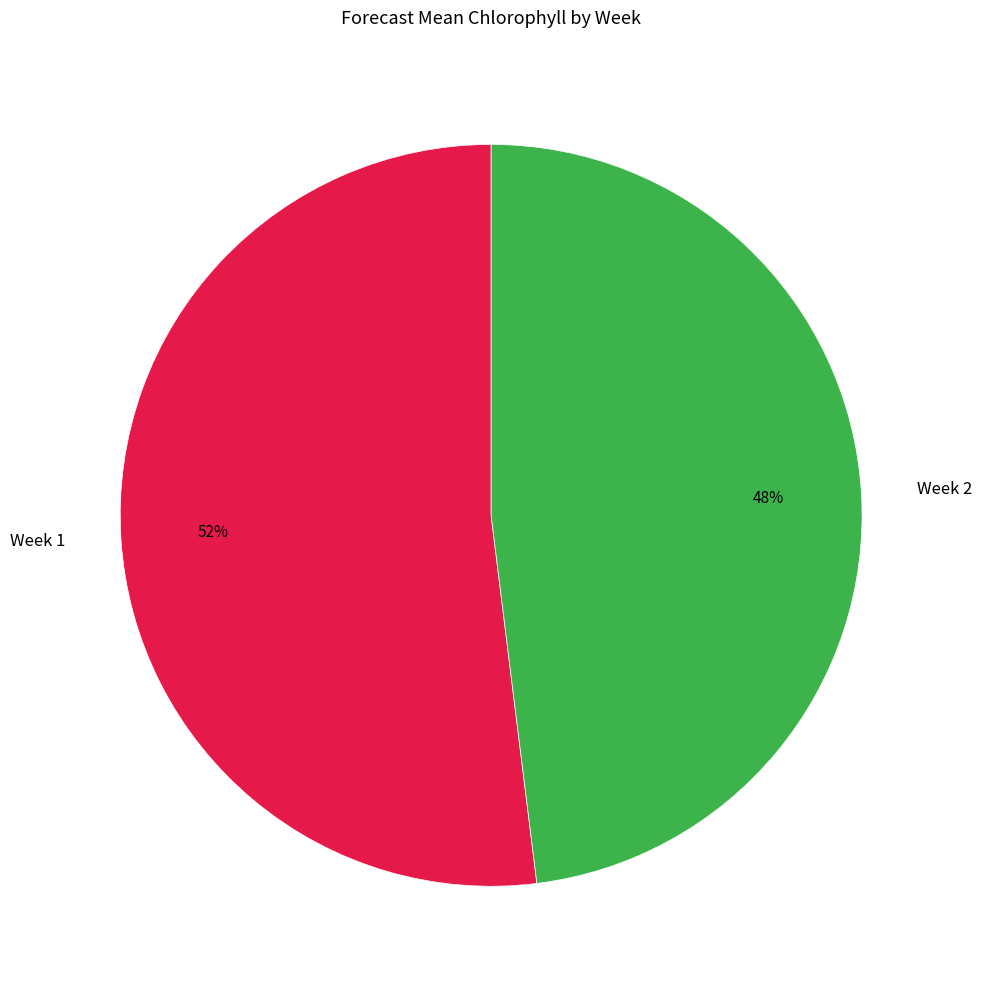

To the nearest percent, what is the combined percentage of Week 2 and Week 1?

100%